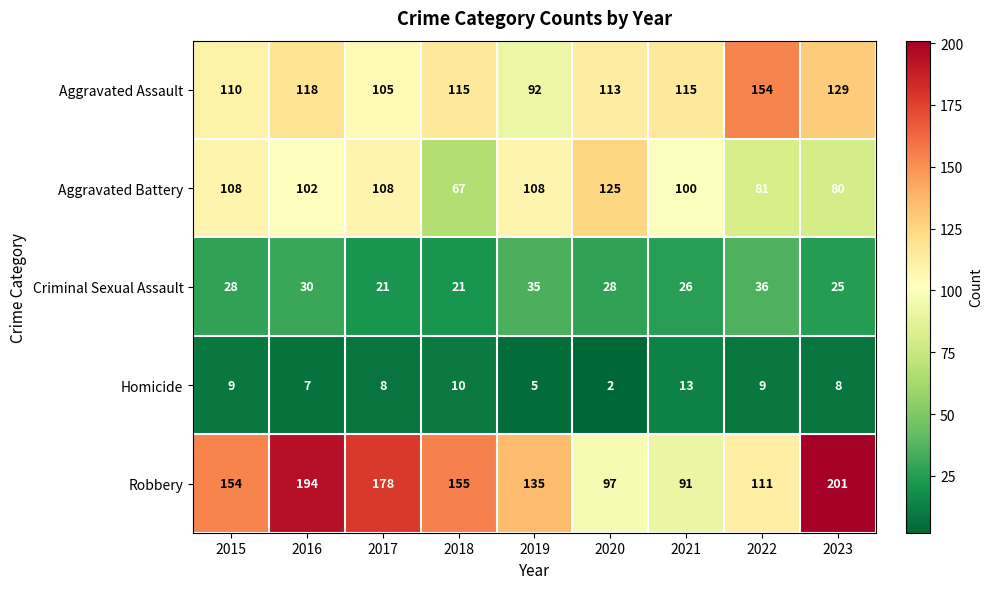

What is the total value across all series at 2019?

375